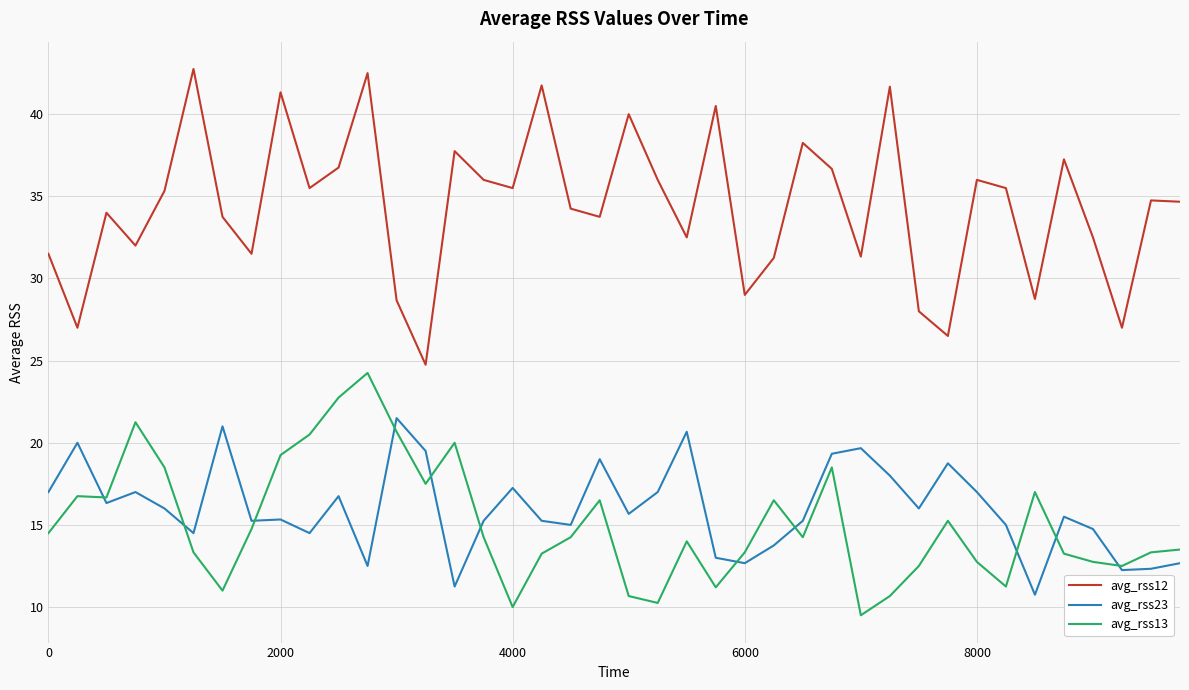

Rank the series by their maximum value, from lowest to highest.

avg_rss23, avg_rss13, avg_rss12